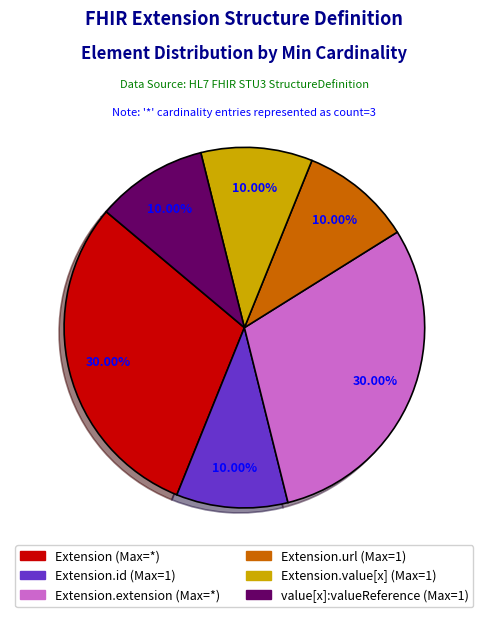

Is there any slice that represents more than half of the pie?

No